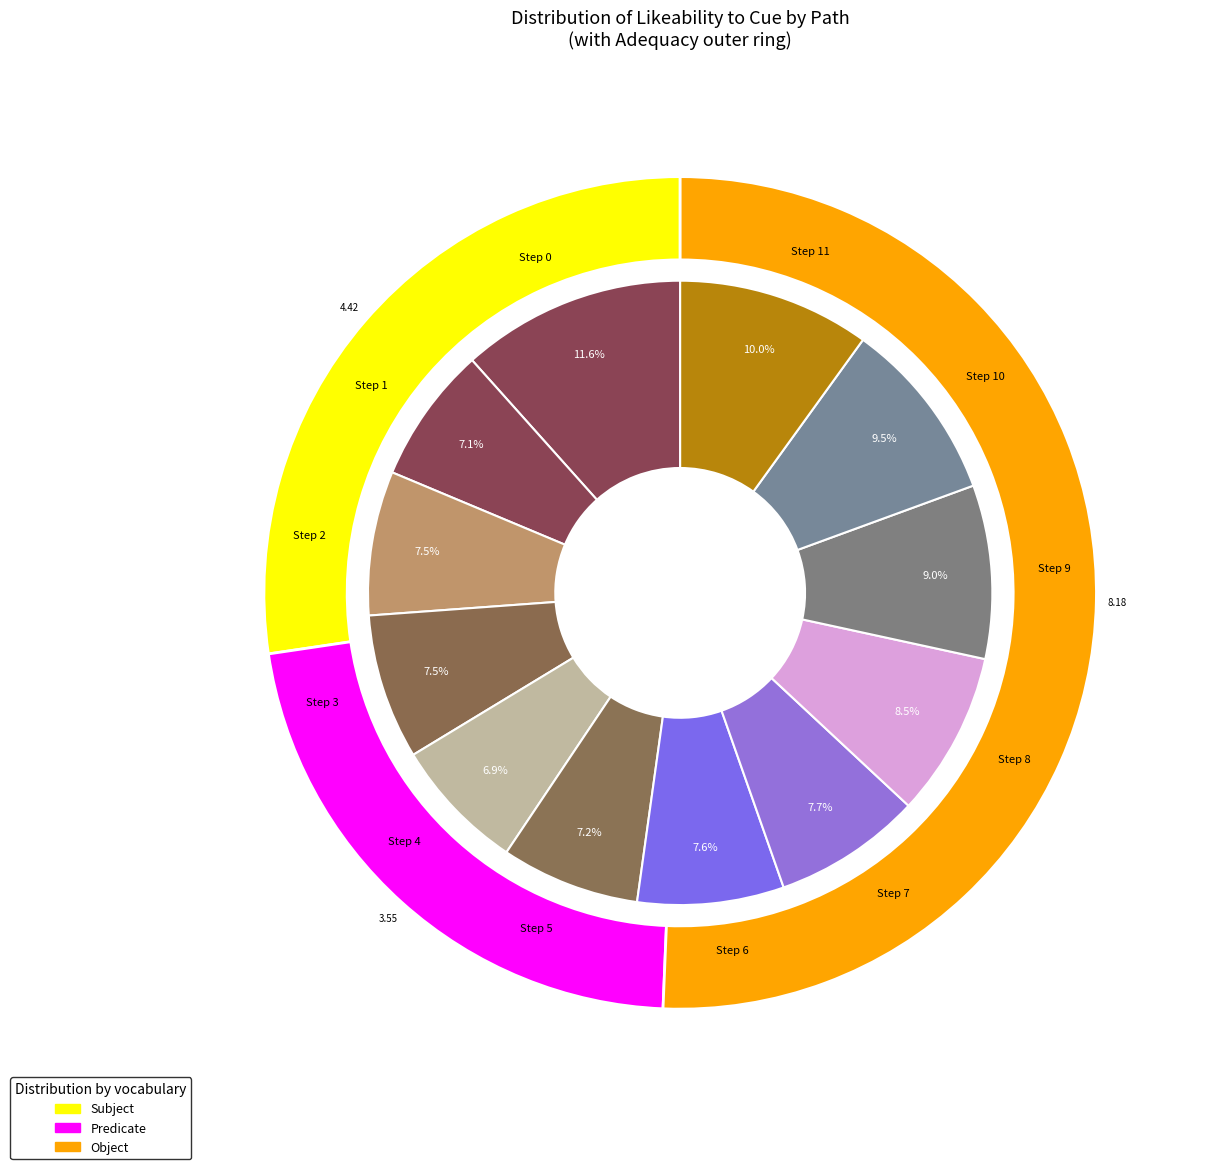

Do Path 5 and Path 10 together represent more than half of the pie?

No